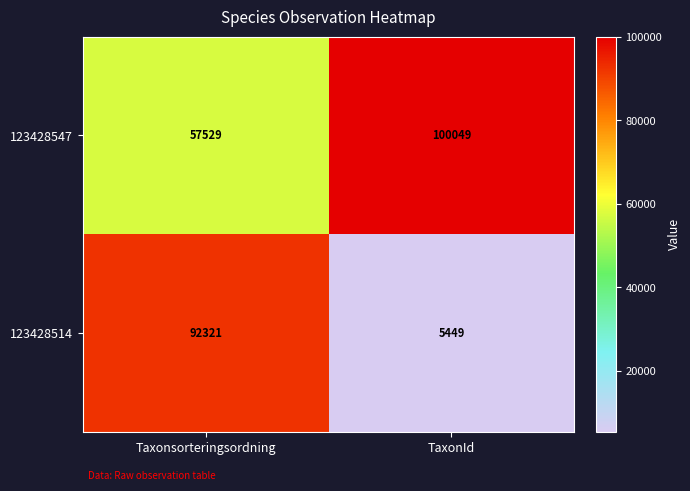

What is the sum of the 123428514 values at Taxonsorteringsordning and TaxonId?

97770